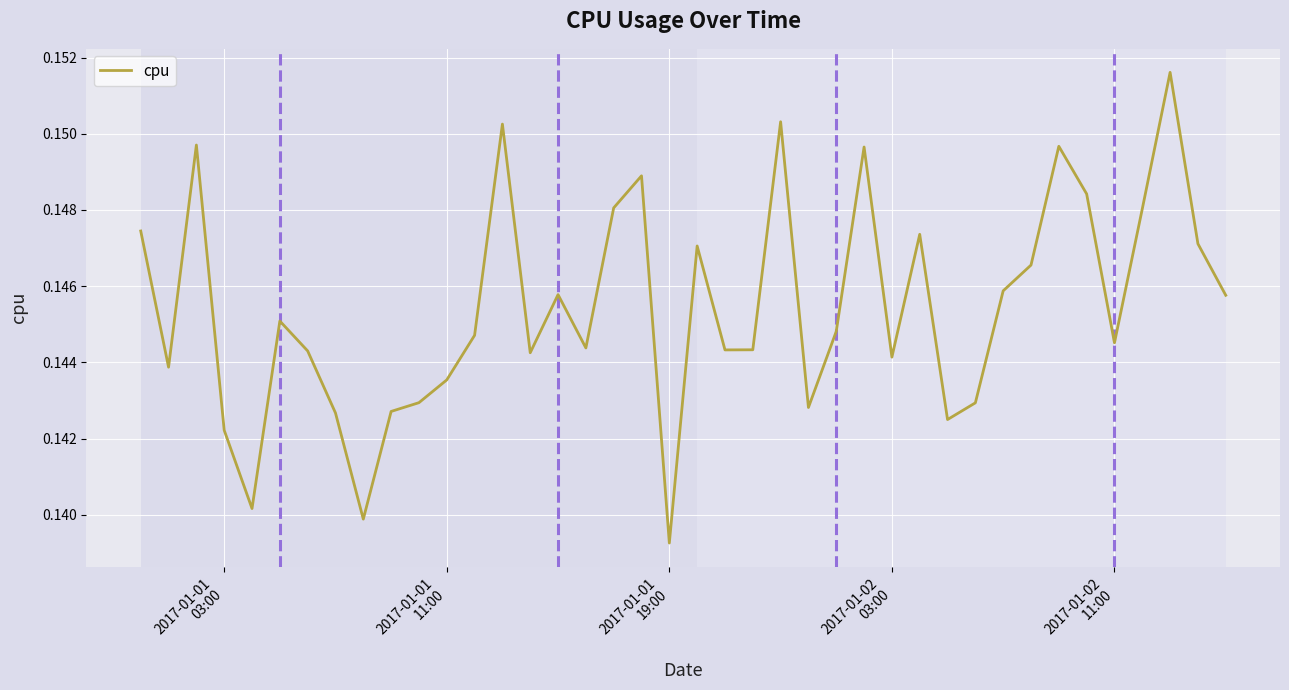

How many lines are shown in the chart?

1